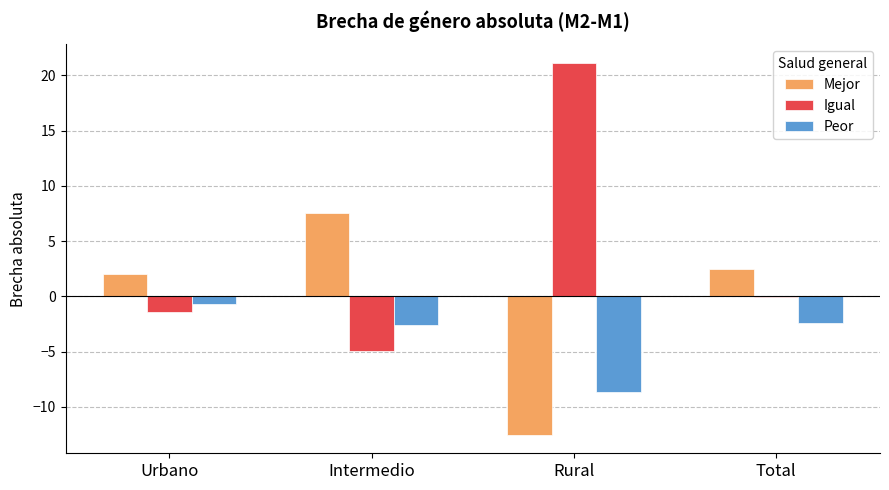

Reading right to left, what are all the values shown in this chart?

Mejor: 2.5	-12.5	7.5	2.0
Igual: -0.1	21.1	-4.9	-1.4
Peor: -2.4	-8.6	-2.6	-0.7